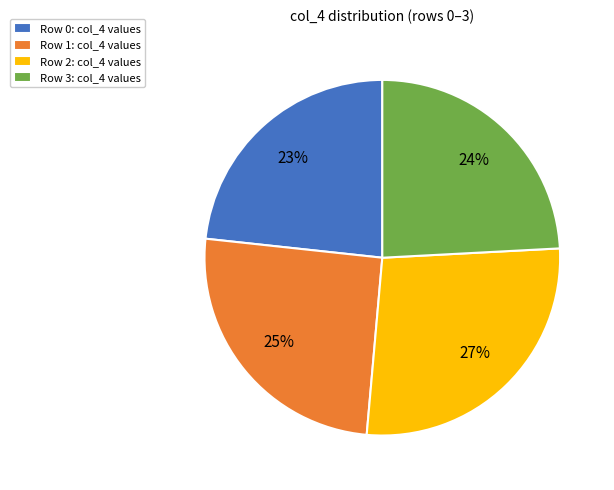

What percentage is the Row 3: col_4 values slice, to the nearest percent?

24%